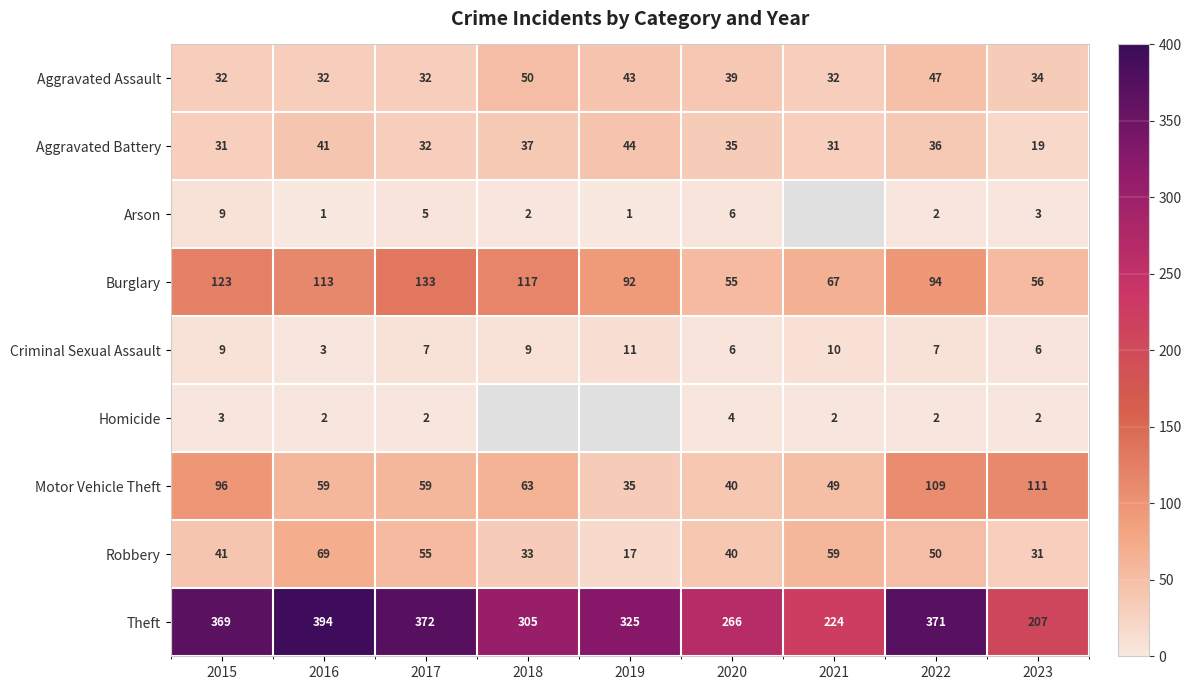

What is the spread (max minus min) of values at 2020?

262